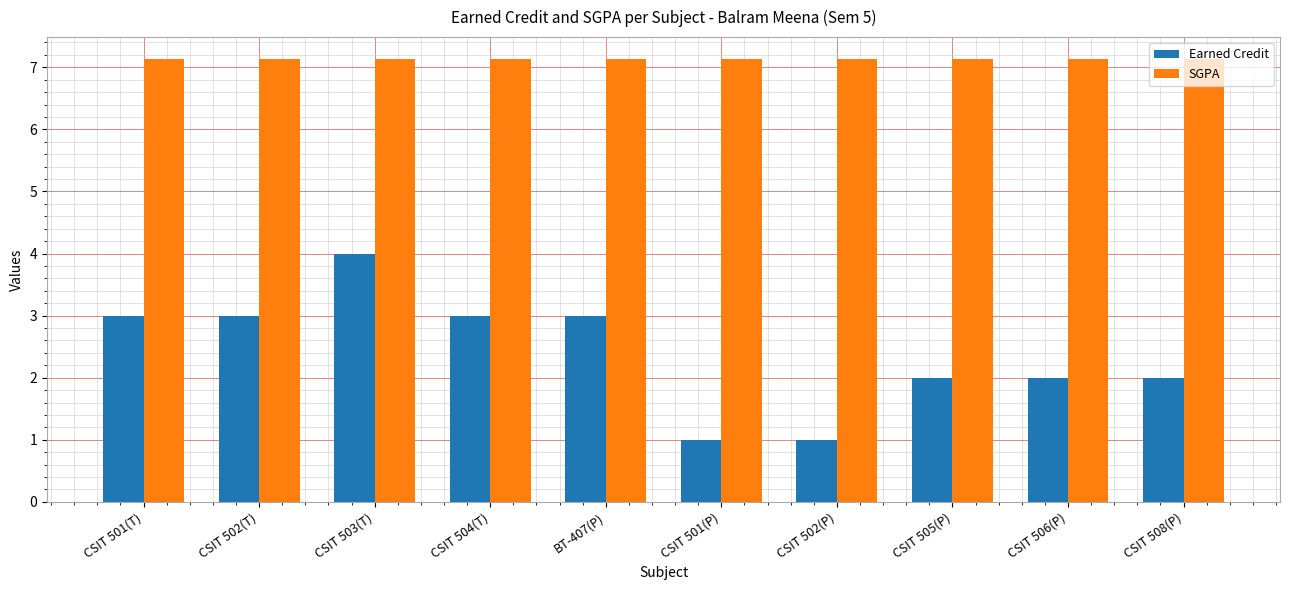

How many data points does each series have?

10